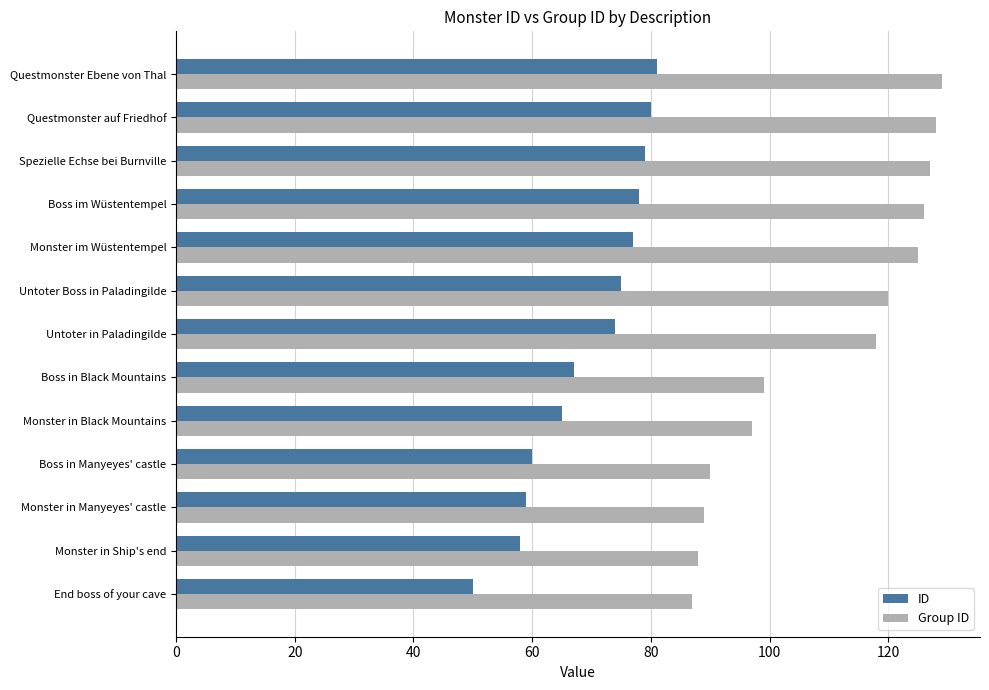

Rank the series by their average value, from lowest to highest.

ID, Group ID